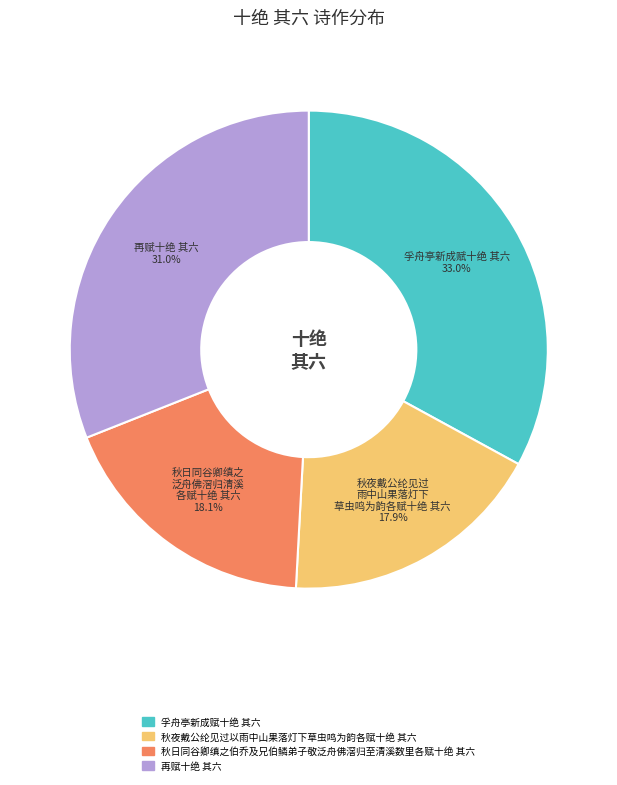

To the nearest percent, what portion does 再赋十绝 其六 represent?

31%